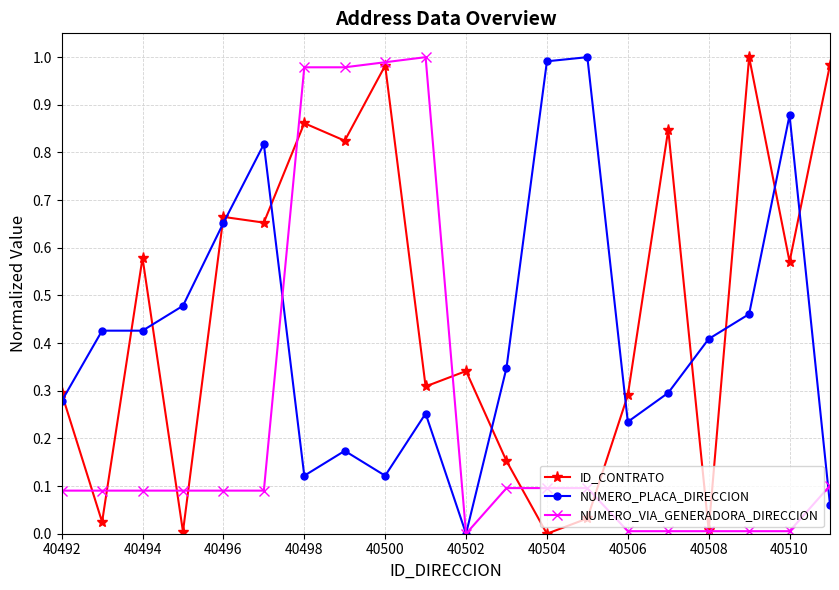

After their last crossing, which series has the higher values: ID_CONTRATO or NUMERO_PLACA_DIRECCION?

ID_CONTRATO